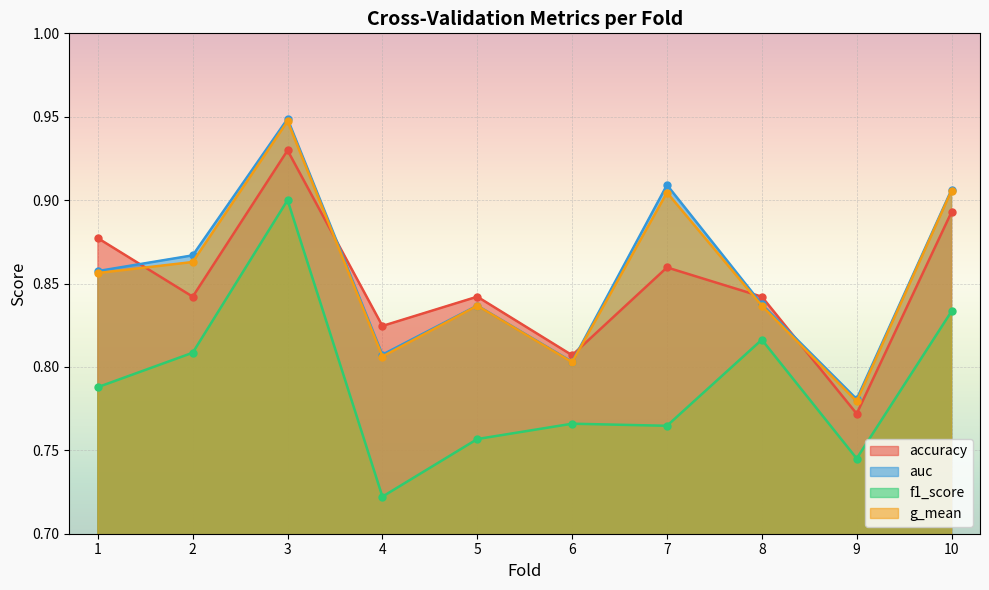

At which category does f1_score reach its first local peak?

3